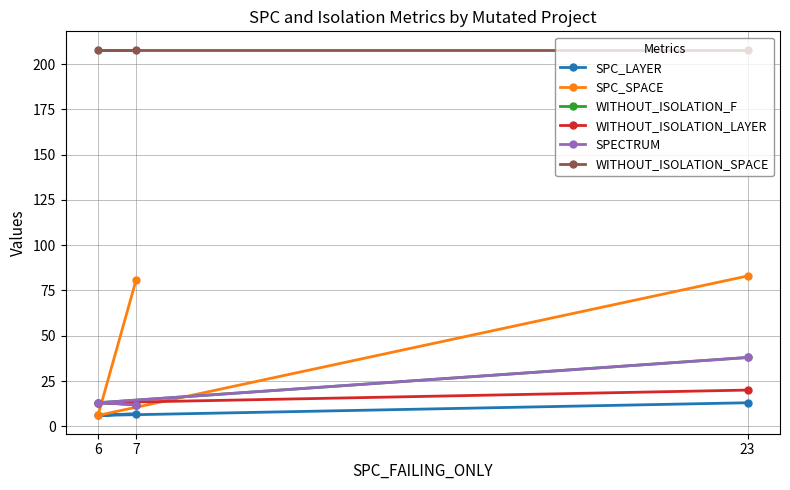

What is the maximum value for WITHOUT_ISOLATION_F?

38